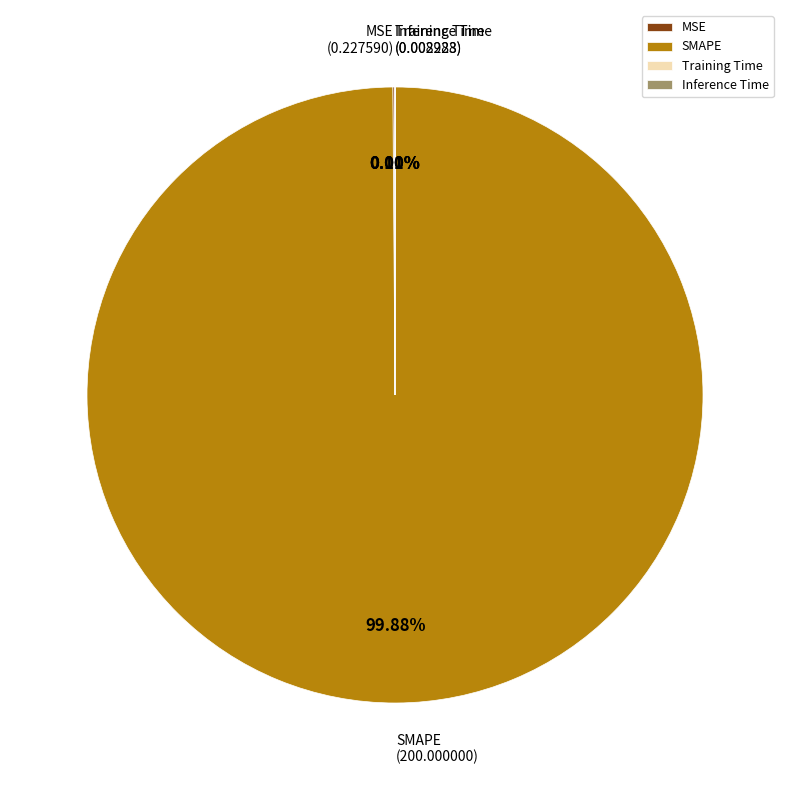

Does any single category account for the majority?

Yes